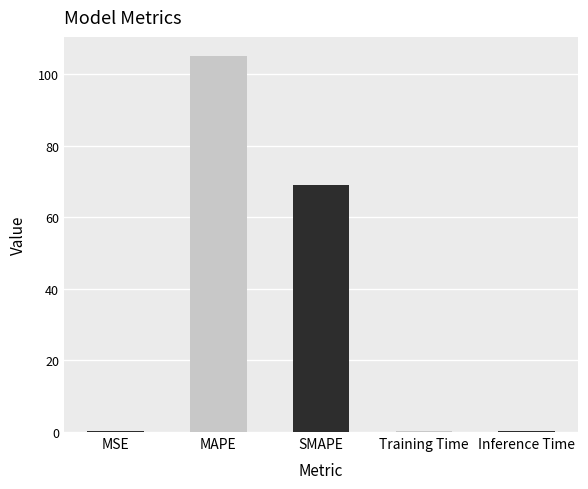

At which category does the chart reach its peak across all series?

MAPE